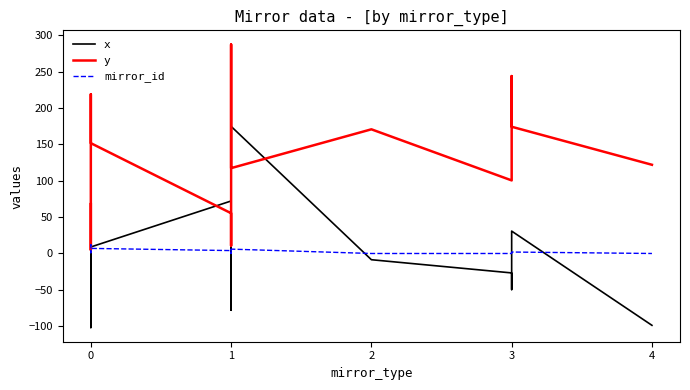

What is the highest value of the x series?

174.8